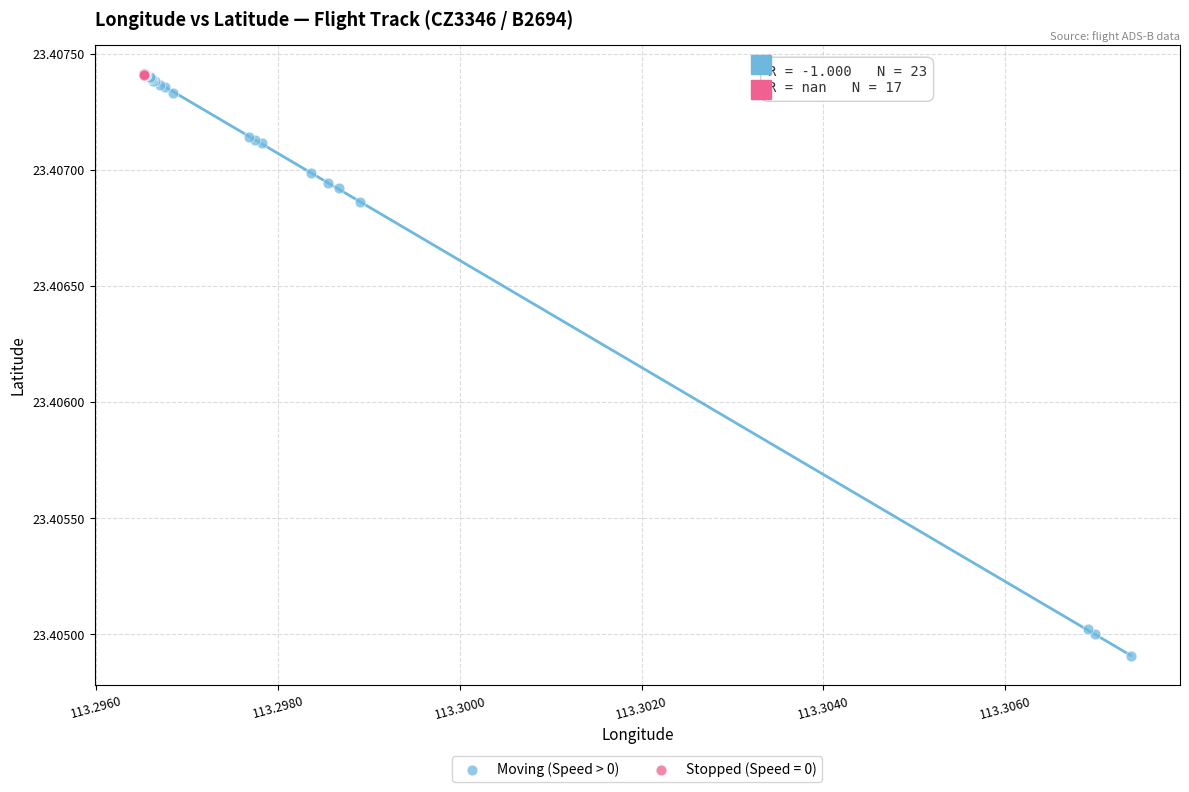

Which series reaches the minimum Y coordinate?

Moving (Speed > 0)